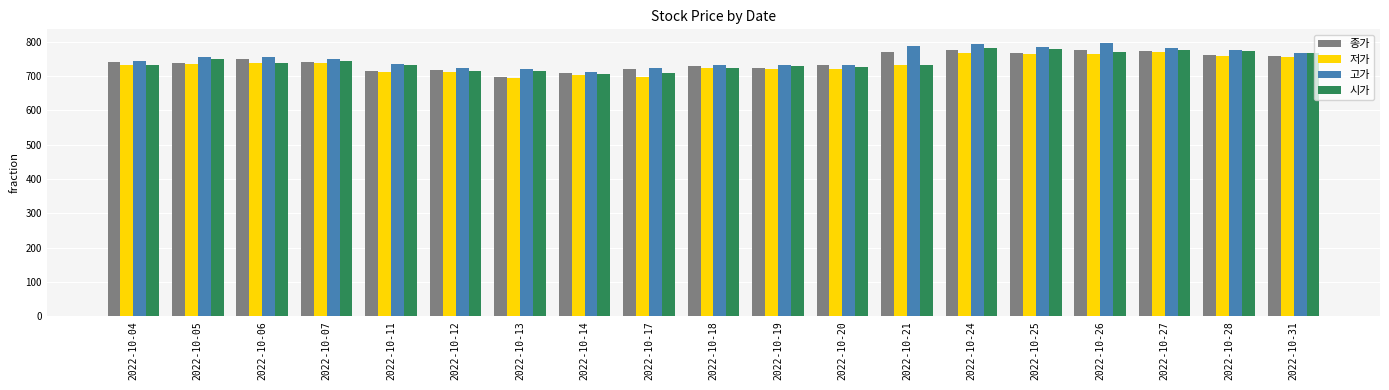

Rank the series at 2022-10-07 from lowest to highest value.

저가, 종가, 시가, 고가